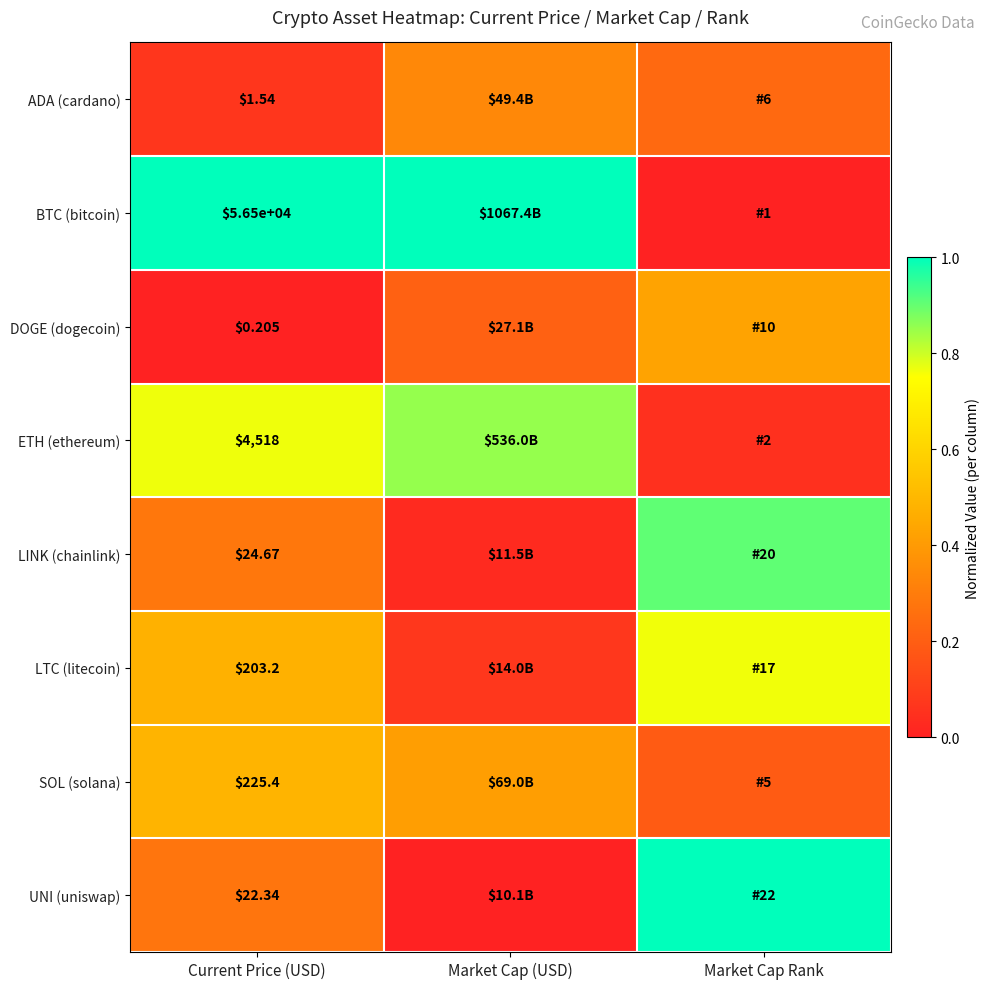

At Current Price (USD), list the series in order from largest to smallest.

BTC (bitcoin), ETH (ethereum), SOL (solana), LTC (litecoin), LINK (chainlink), UNI (uniswap), ADA (cardano), DOGE (dogecoin)